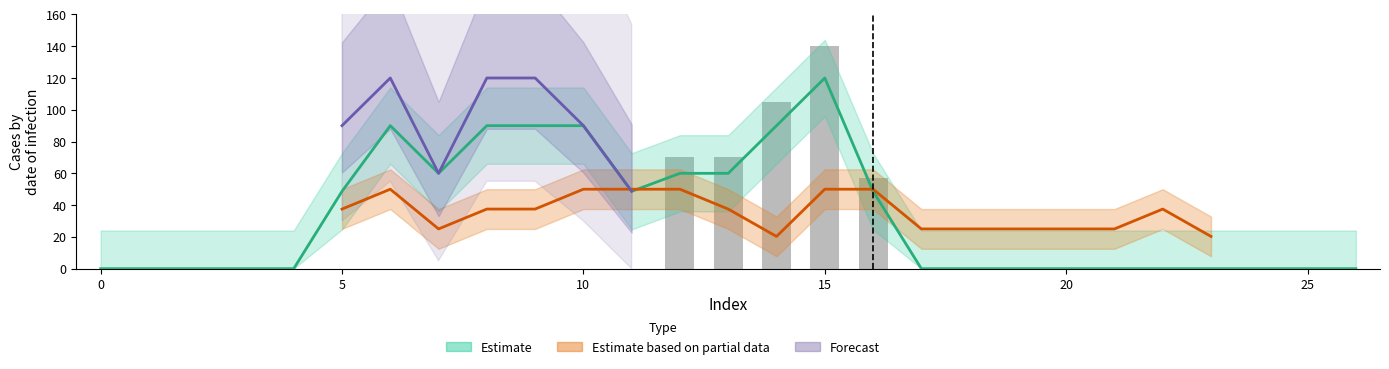

What is the approximate value at 15?

140.0